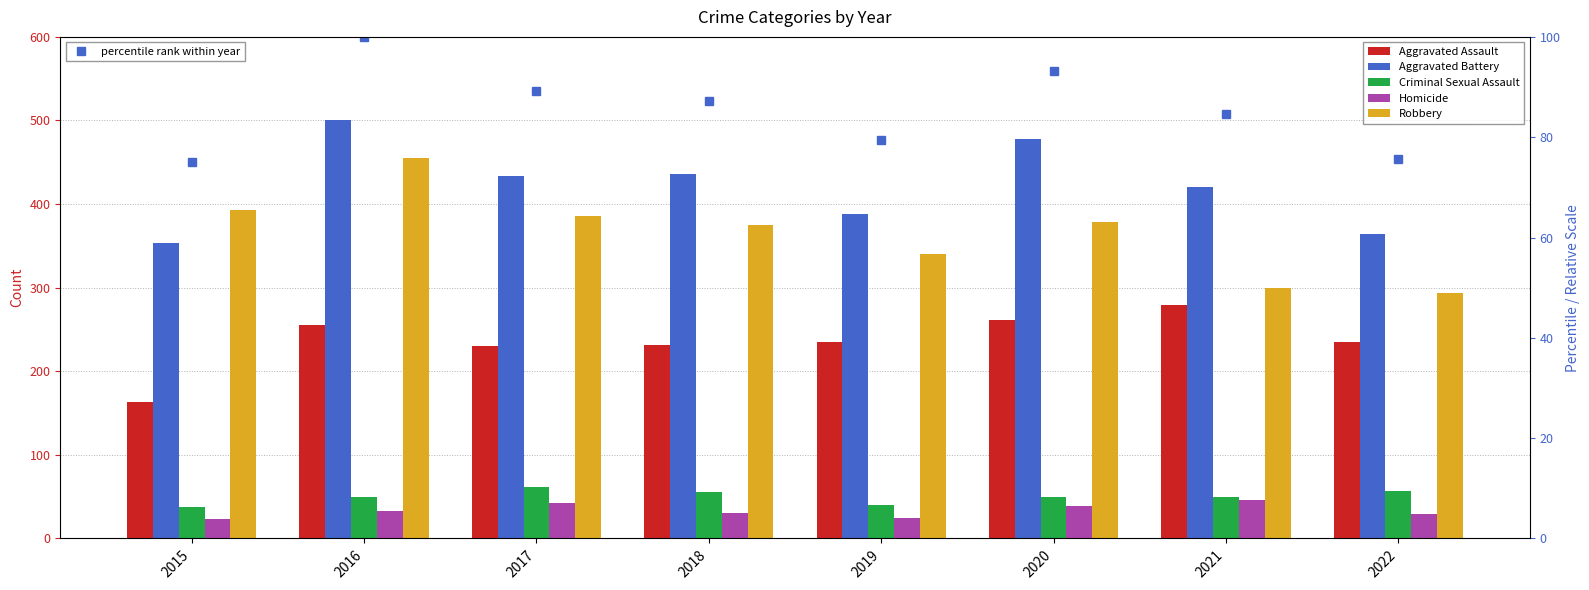

The Aggravated Battery series shows 354.0 at 2015. True or false?

True